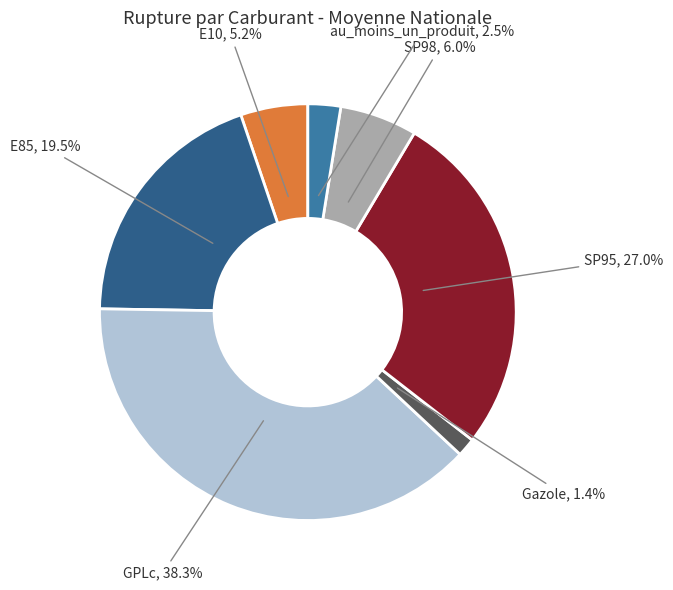

Is there a majority slice in this chart?

No